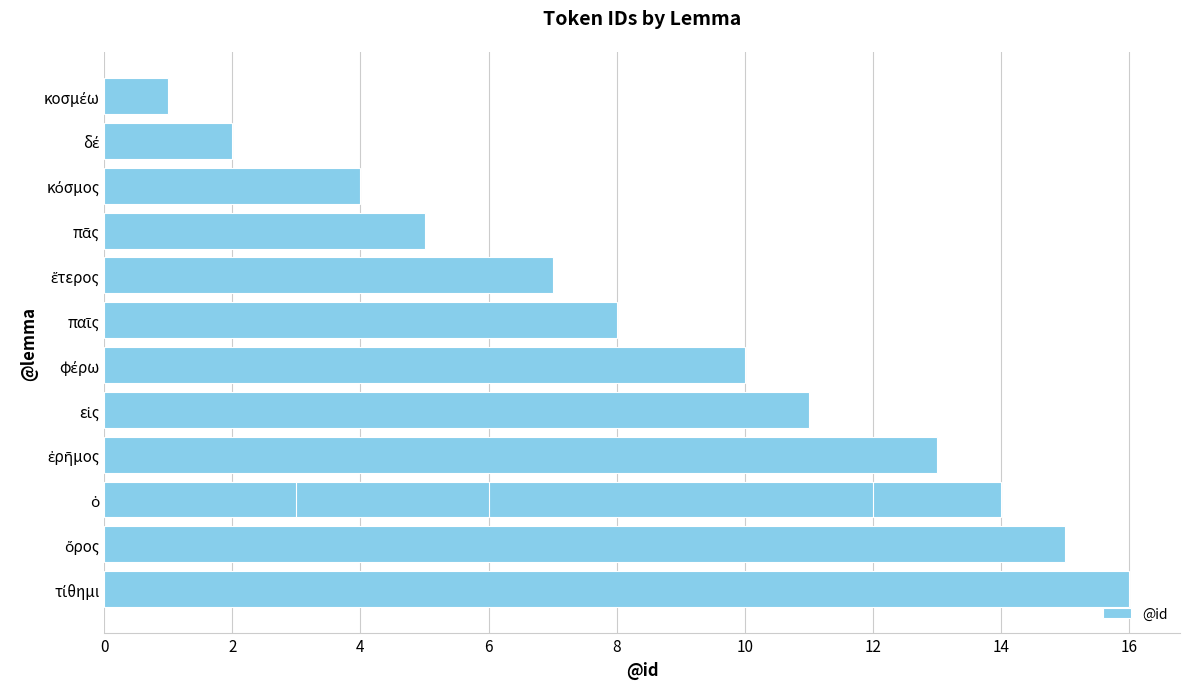

Reading left to right, transcribe all the data shown in this chart.

16	15	14	13	12	11	10	8	7	6	5	4	3	2	1